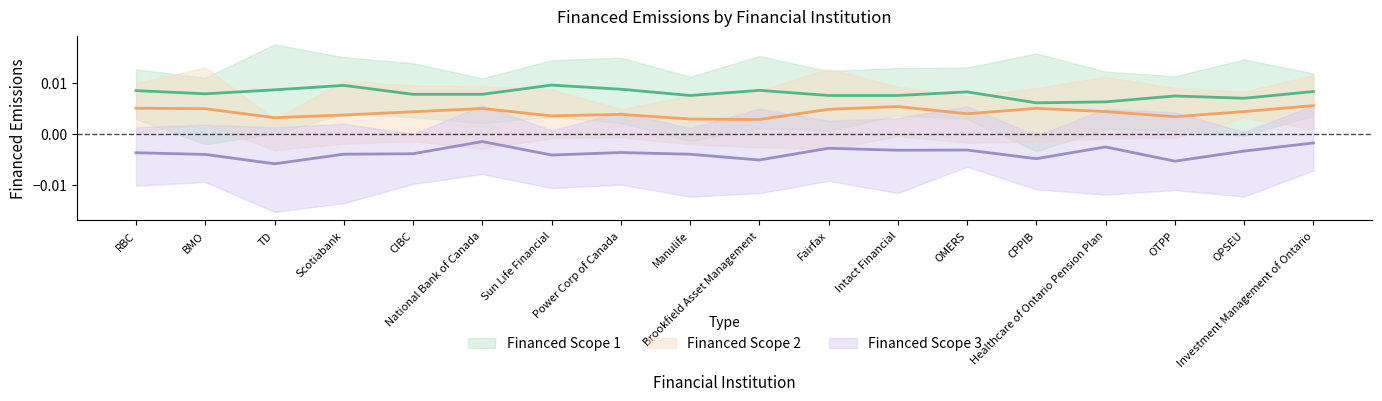

Is it true that Financed Scope 2 (center) equals 0.0 at Scotiabank?

False